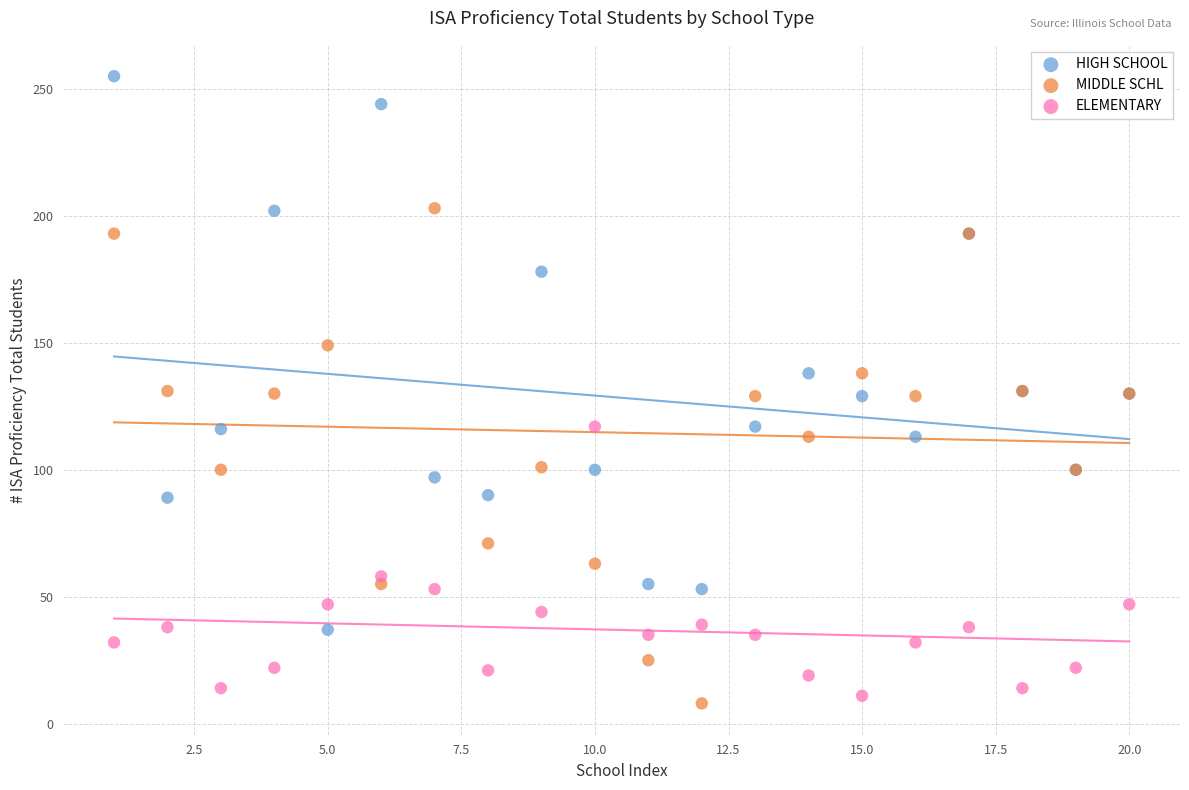

What are all the series names shown in the legend?

HIGH SCHOOL, MIDDLE SCHL, ELEMENTARY